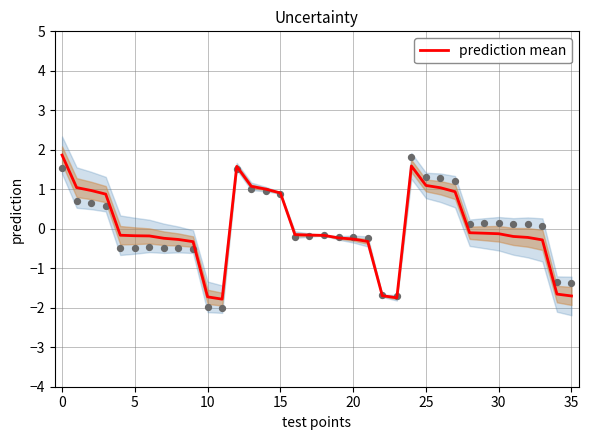

What is the minimum value for prediction mean?

-1.8